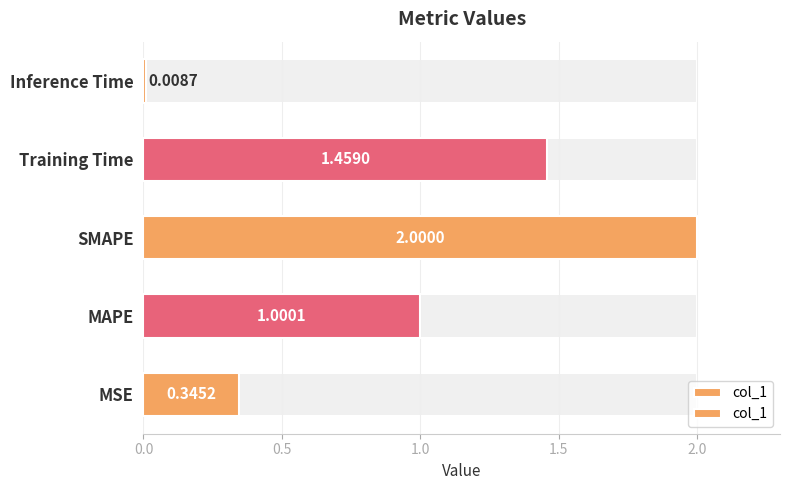

What is the value of the 3rd bar from the left?

2.0